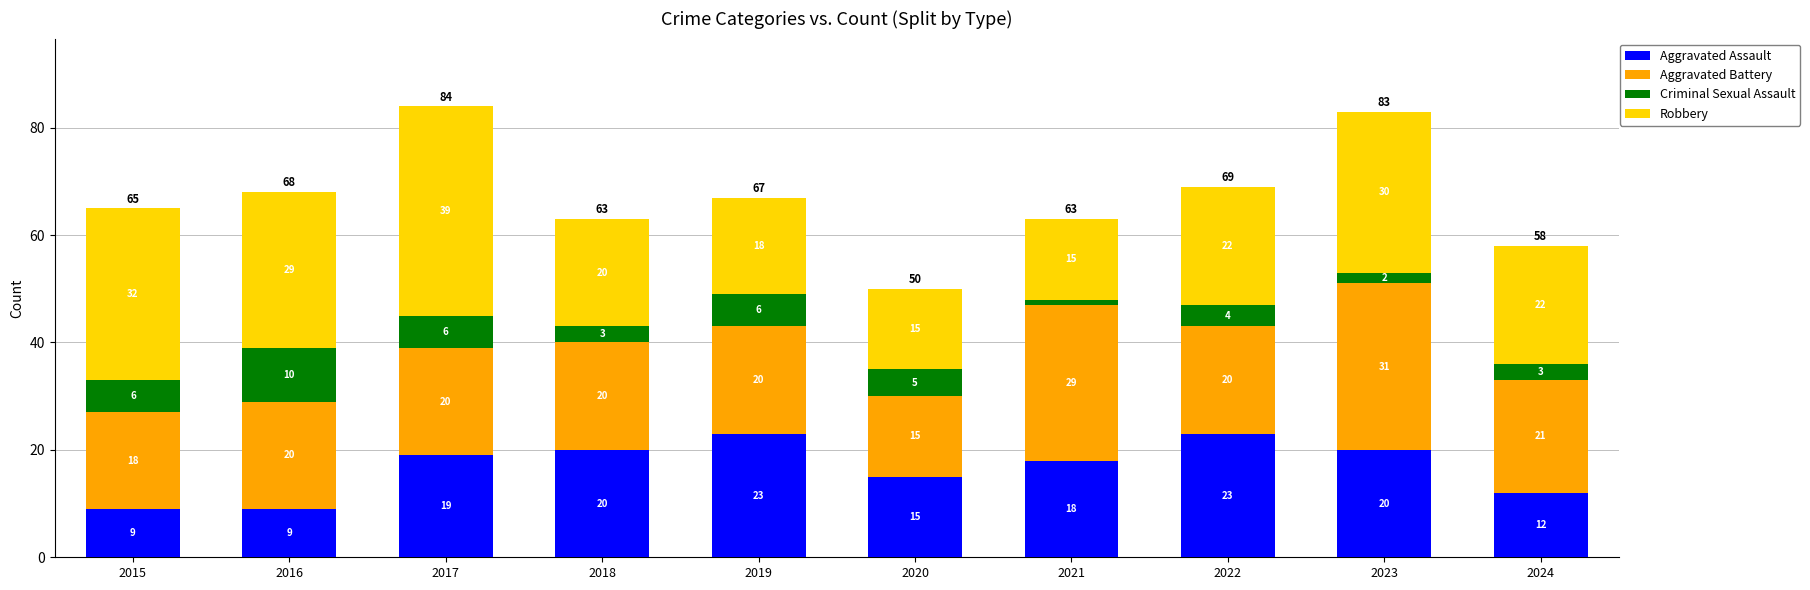

What value does the Aggravated Assault series have at 2023?

20